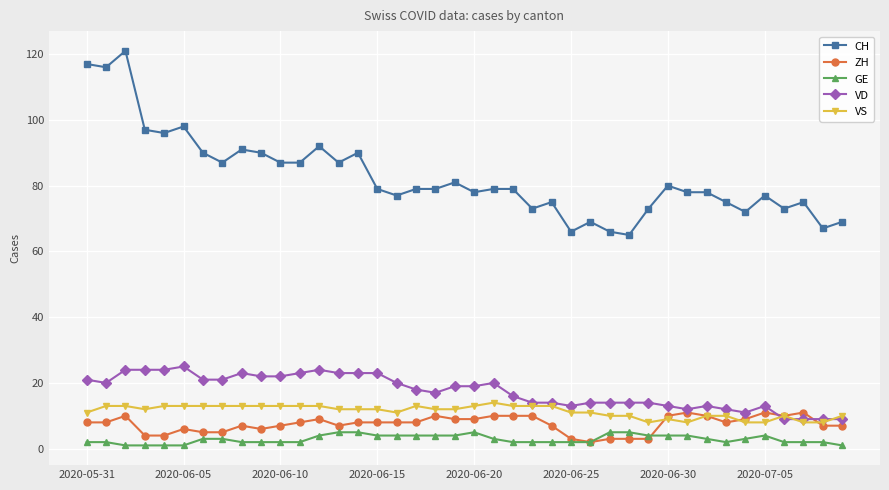

True or false: GE and CH cross at least once.

False